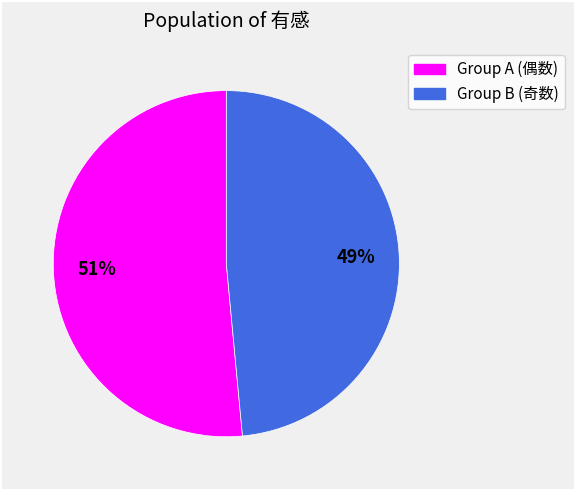

Is there any slice that represents more than half of the pie?

Yes